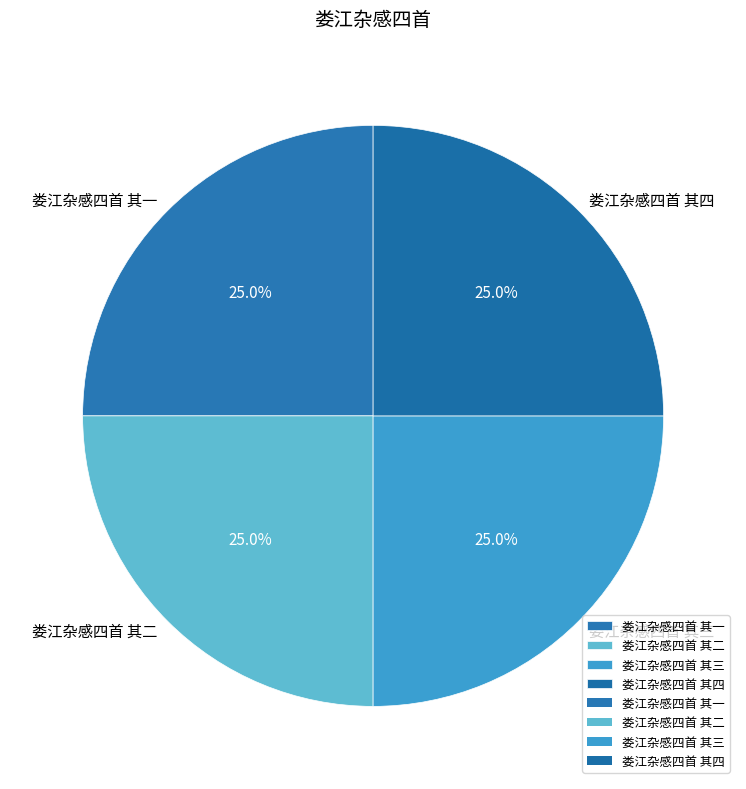

How many slices are in this pie chart?

4